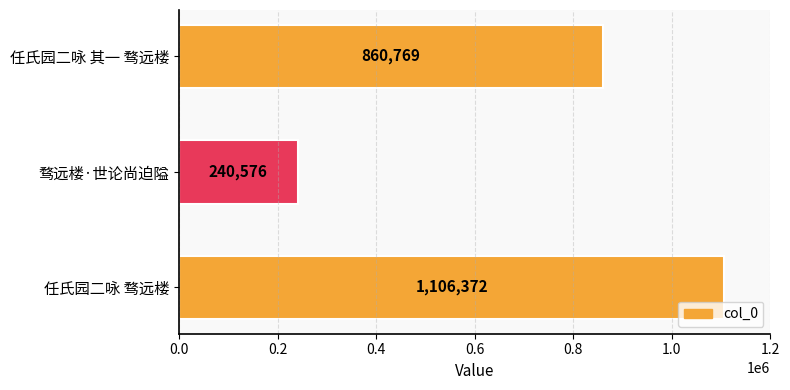

How many values are between 240576 and 1106372?

3